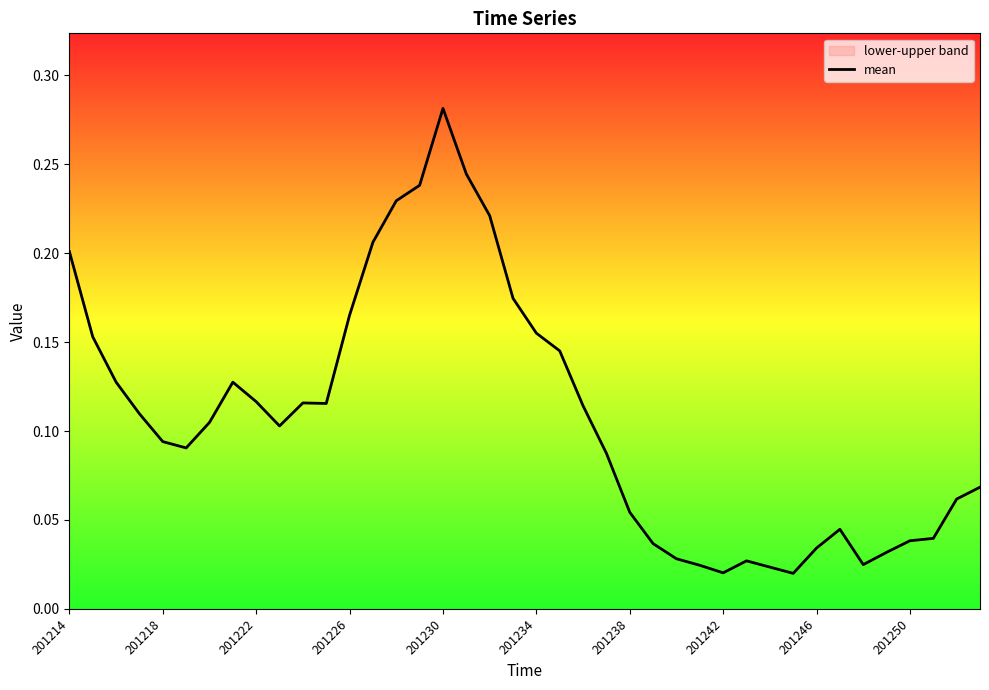

Which category has the lowest value across all series?

31